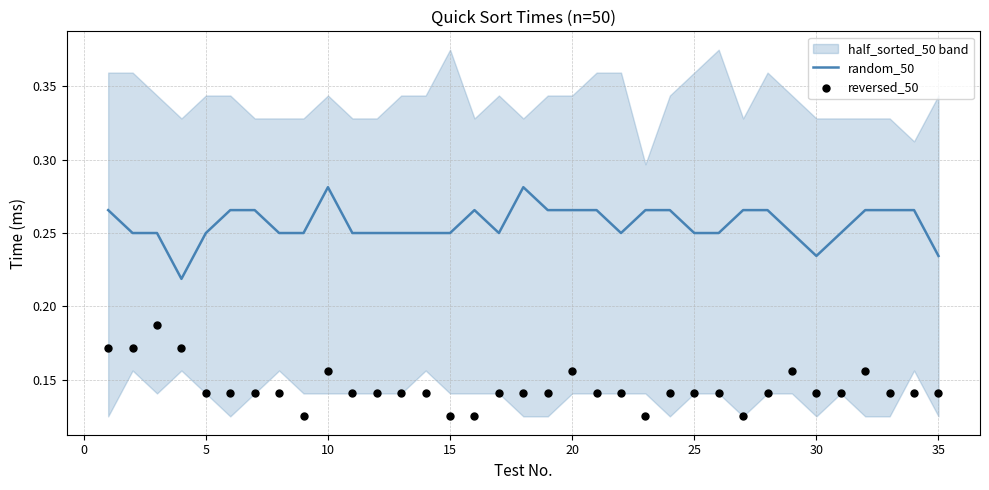

What is the total value across all series at 30?

0.4